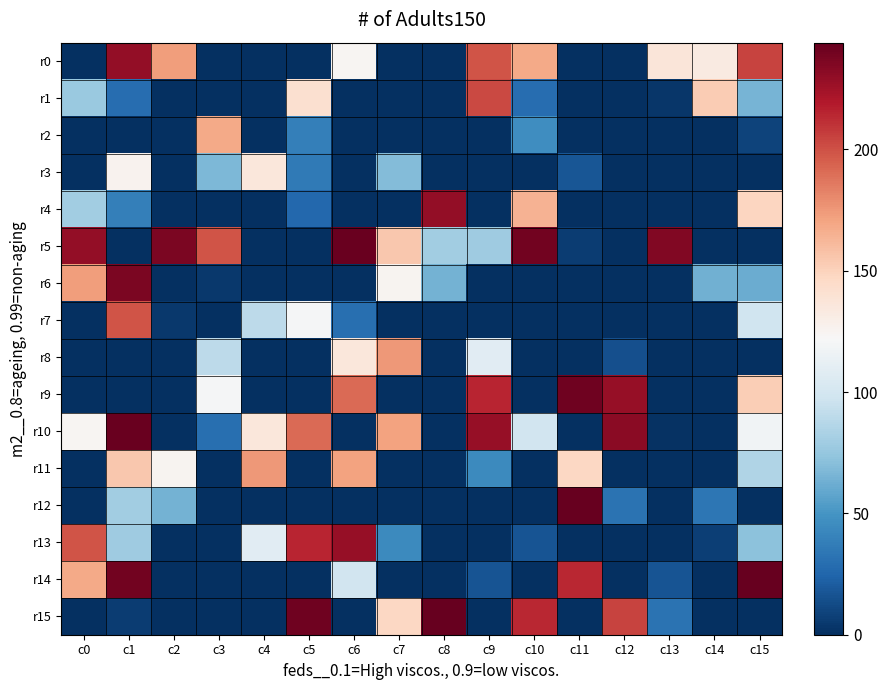

Reading left to right, transcribe all the data shown in this chart.

r0: c0=0	c1=229	c2=173	c3=0	c4=0	c5=0	c6=124	c7=0	c8=0	c9=199	c10=168	c11=0	c12=0	c13=137	c14=133	c15=204
r1: c0=77	c1=29	c2=0	c3=0	c4=0	c5=142	c6=0	c7=0	c8=0	c9=203	c10=29	c11=0	c12=0	c13=3	c14=153	c15=65
r2: c0=0	c1=0	c2=0	c3=168	c4=0	c5=39	c6=0	c7=0	c8=0	c9=0	c10=46	c11=0	c12=0	c13=0	c14=0	c15=9
r3: c0=0	c1=126	c2=0	c3=67	c4=136	c5=36	c6=0	c7=69	c8=0	c9=0	c10=0	c11=18	c12=0	c13=0	c14=0	c15=0
r4: c0=80	c1=39	c2=0	c3=0	c4=0	c5=26	c6=0	c7=0	c8=229	c9=0	c10=164	c11=0	c12=0	c13=0	c14=0	c15=148
r5: c0=229	c1=0	c2=237	c3=199	c4=0	c5=0	c6=243	c7=155	c8=80	c9=79	c10=240	c11=6	c12=0	c13=235	c14=0	c15=0
r6: c0=173	c1=237	c2=0	c3=4	c4=0	c5=0	c6=0	c7=125	c8=64	c9=0	c10=0	c11=0	c12=0	c13=0	c14=63	c15=61
r7: c0=0	c1=199	c2=4	c3=0	c4=90	c5=121	c6=30	c7=0	c8=0	c9=0	c10=0	c11=0	c12=0	c13=0	c14=0	c15=98
r8: c0=0	c1=0	c2=0	c3=90	c4=0	c5=0	c6=136	c7=175	c8=0	c9=108	c10=0	c11=0	c12=15	c13=0	c14=0	c15=0
r9: c0=0	c1=0	c2=0	c3=121	c4=0	c5=0	c6=191	c7=0	c8=0	c9=215	c10=0	c11=241	c12=228	c13=0	c14=0	c15=152
r10: c0=124	c1=243	c2=0	c3=30	c4=136	c5=191	c6=0	c7=171	c8=0	c9=228	c10=99	c11=0	c12=232	c13=1	c14=0	c15=118
r11: c0=0	c1=155	c2=125	c3=0	c4=175	c5=0	c6=171	c7=0	c8=0	c9=44	c10=0	c11=147	c12=0	c13=0	c14=0	c15=85
r12: c0=0	c1=80	c2=64	c3=0	c4=0	c5=0	c6=0	c7=0	c8=0	c9=0	c10=0	c11=244	c12=32	c13=0	c14=34	c15=0
r13: c0=199	c1=79	c2=0	c3=0	c4=108	c5=215	c6=228	c7=44	c8=0	c9=0	c10=17	c11=0	c12=0	c13=0	c14=7	c15=72
r14: c0=168	c1=240	c2=0	c3=0	c4=0	c5=0	c6=99	c7=0	c8=0	c9=17	c10=0	c11=214	c12=0	c13=17	c14=0	c15=244
r15: c0=0	c1=6	c2=0	c3=0	c4=0	c5=241	c6=0	c7=147	c8=244	c9=0	c10=214	c11=0	c12=204	c13=32	c14=0	c15=0